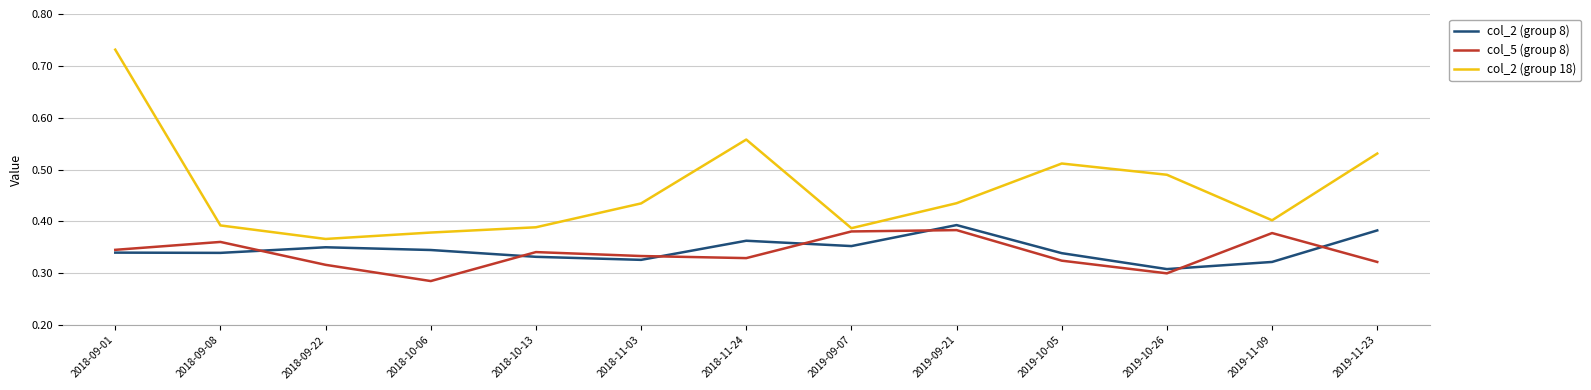

Which category has the highest value across all series?

2018-09-01